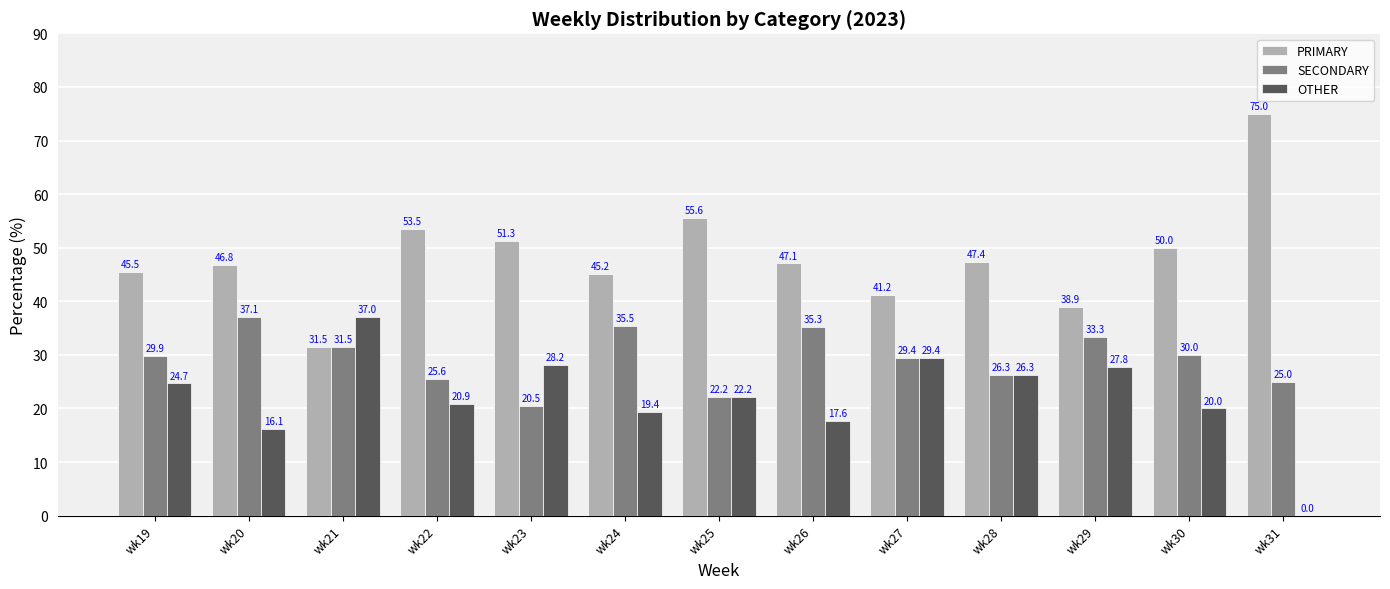

At which label is SECONDARY closest to 28?

wk27